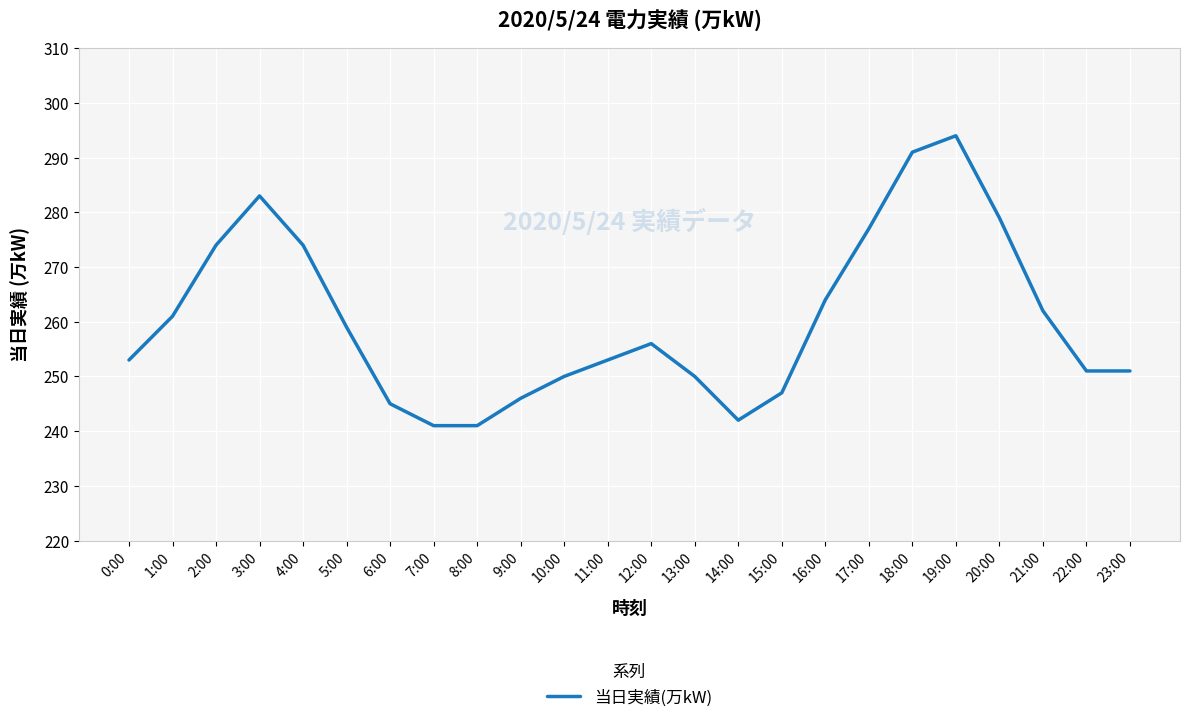

What is the change in value from 2:00 to 22:00?

-23